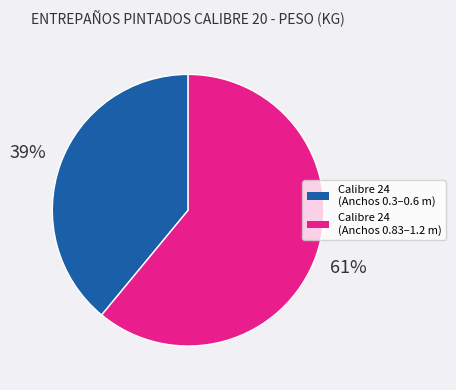

To the nearest percent, what is the average slice percentage?

50%